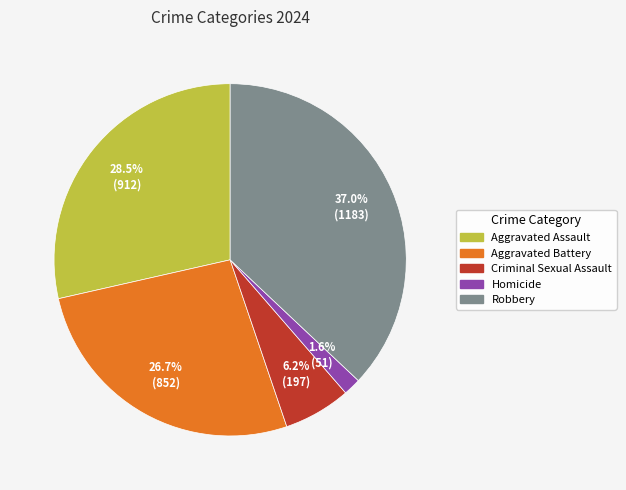

Approximately how many times larger is the value at Criminal Sexual Assault compared to Aggravated Assault?

0.2